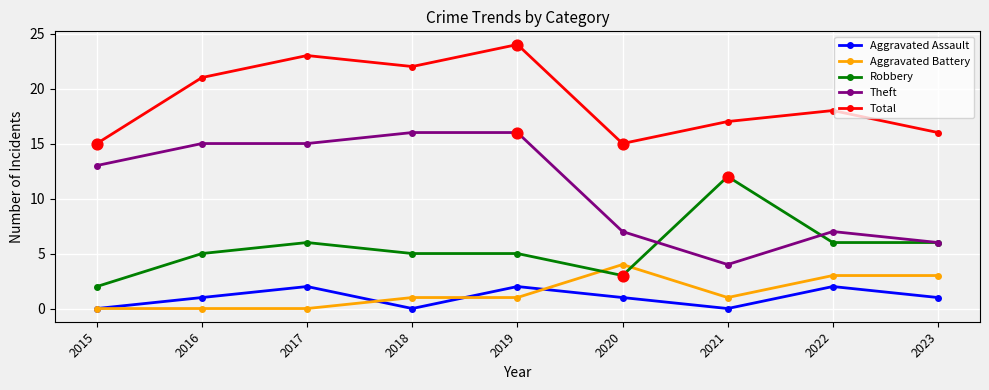

Is the value of Aggravated Assault at 2023 greater than the value of Aggravated Battery at 2022?

No